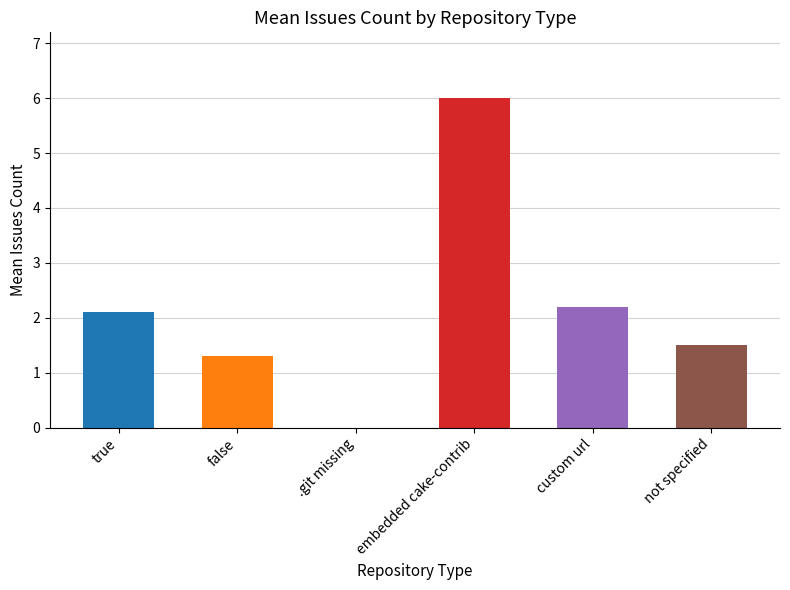

Approximately how many times larger is the value at false compared to true?

0.6